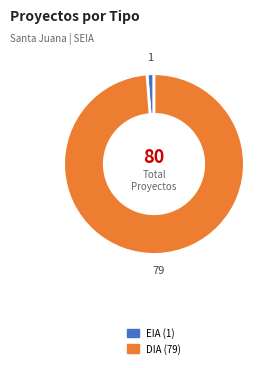

The EIA slice represents 10% of the pie. True or false?

False